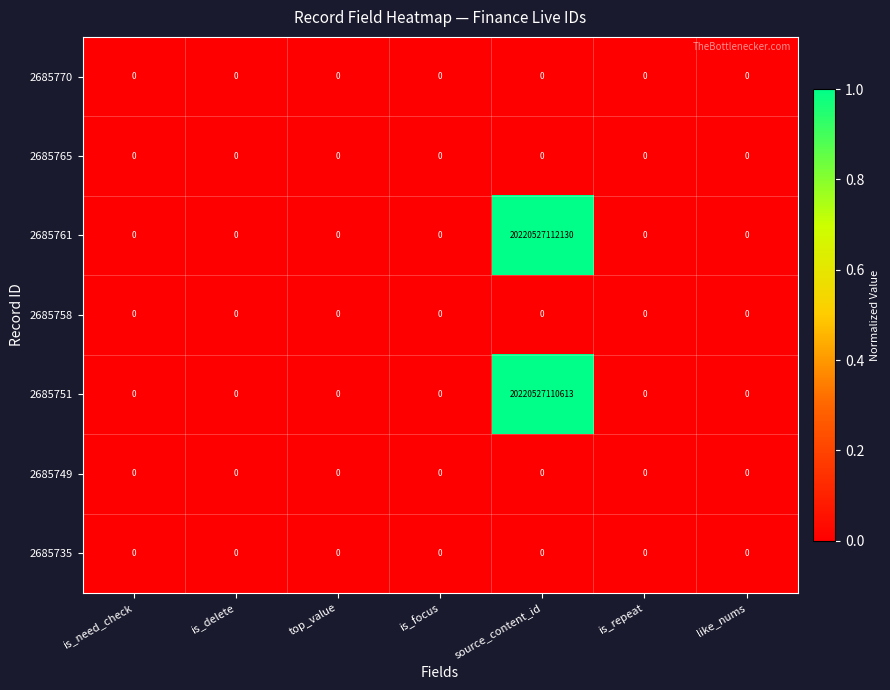

At which label is 2685749 closest to 0?

is_need_check